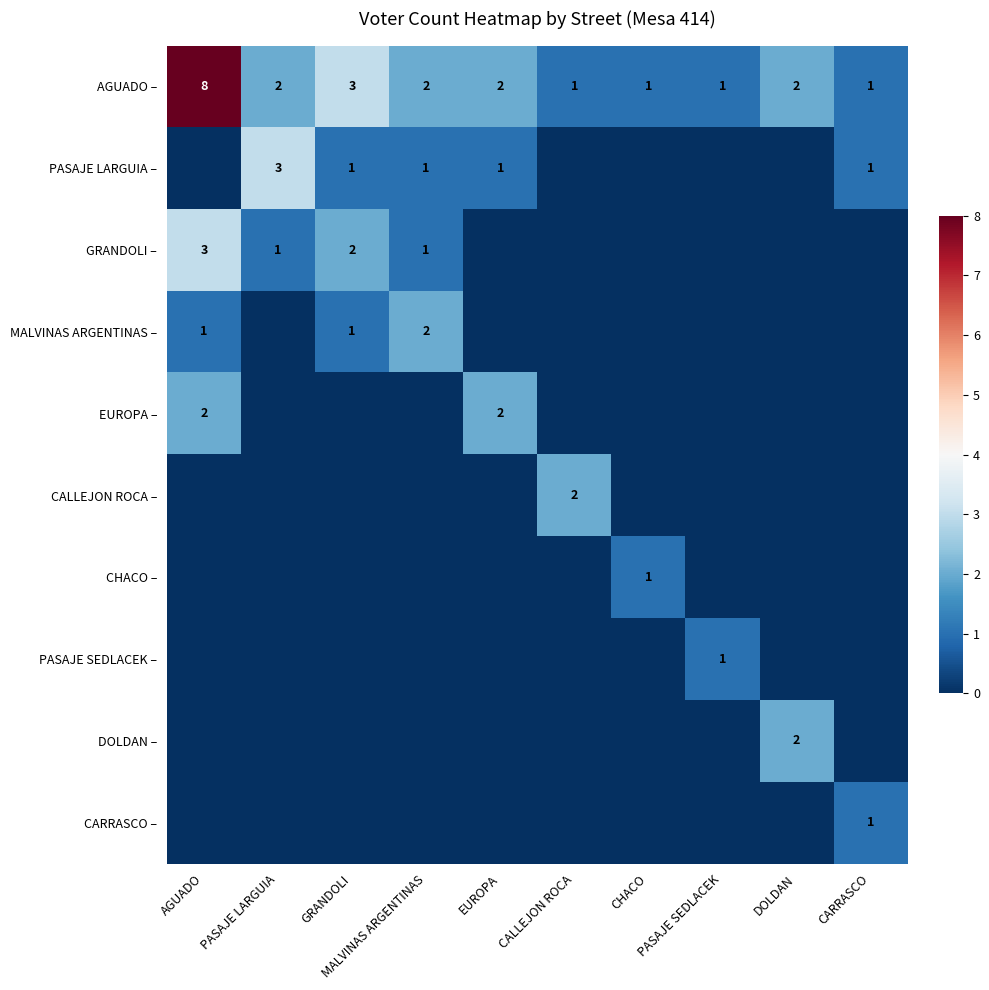

Which series has the widest spread of values?

AGUADO –